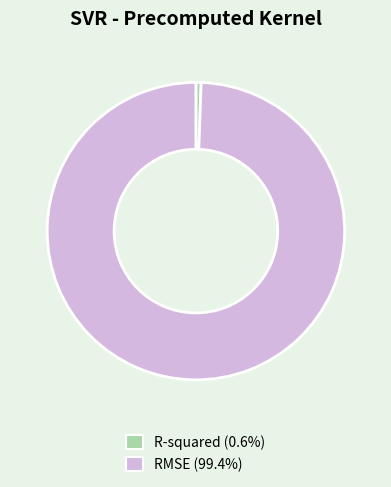

Combined, do RMSE and R-squared account for over 50%?

Yes